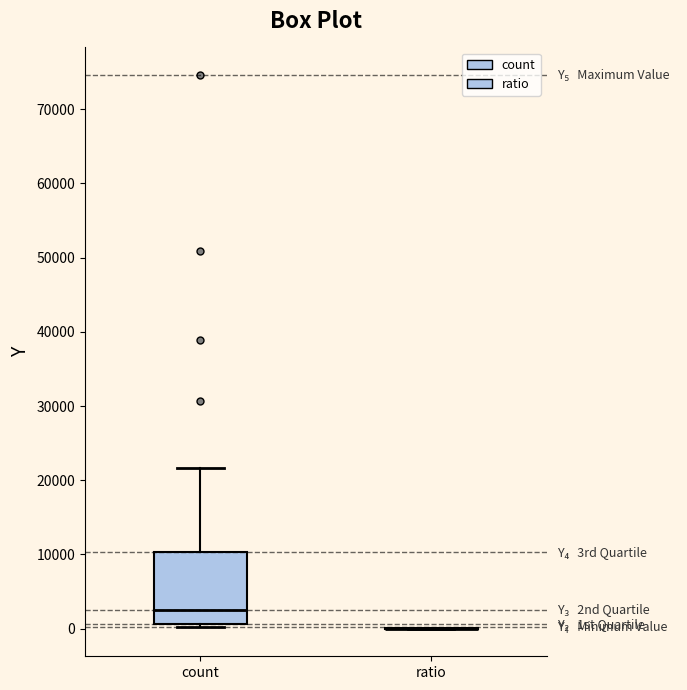

Where does the median line of the box for count sit on the y-axis? The values are not printed on the chart, so give them approximately, as read against the axis.

3000